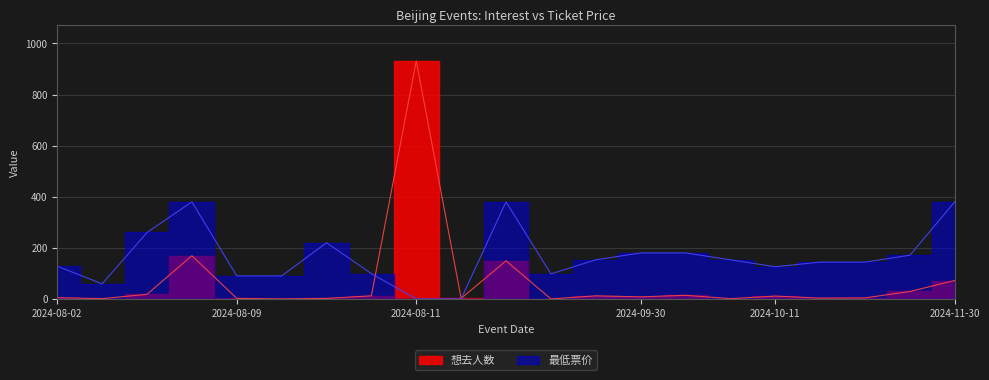

Which series changed the most between 2024-08-09 and 2024-08-10?

最低票价